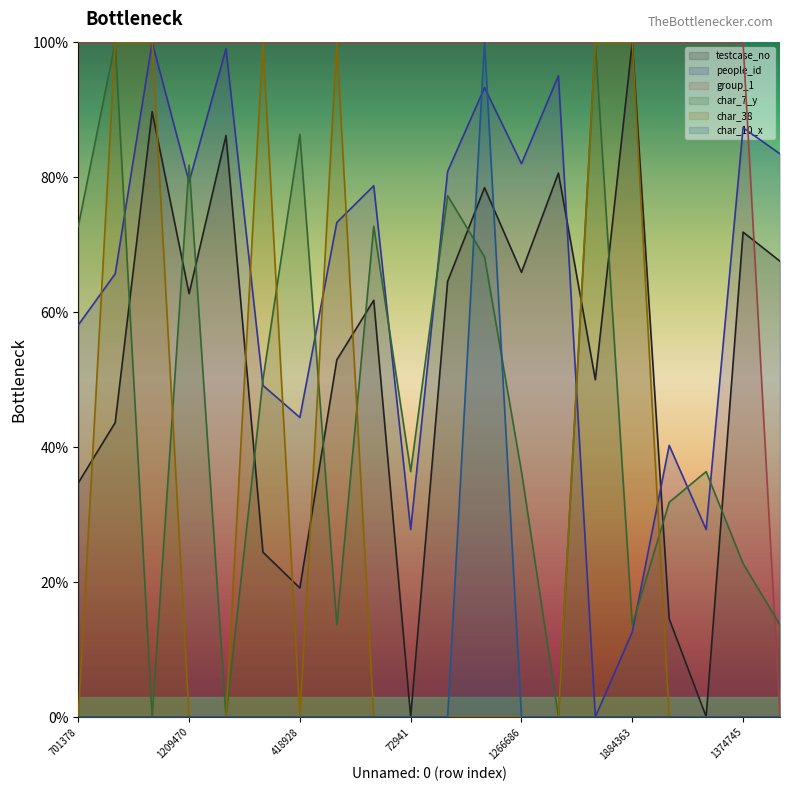

What is the average value of the group_1 (line) series?

95.0